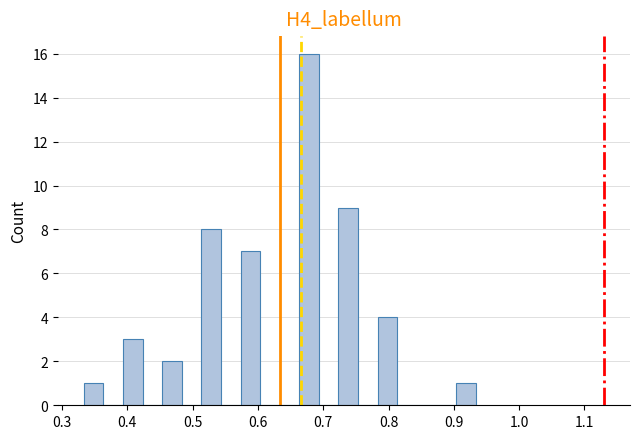

Around what value on the x-axis is the tallest bar? Give the approximate position of its centre, as read against the axis.

0.68